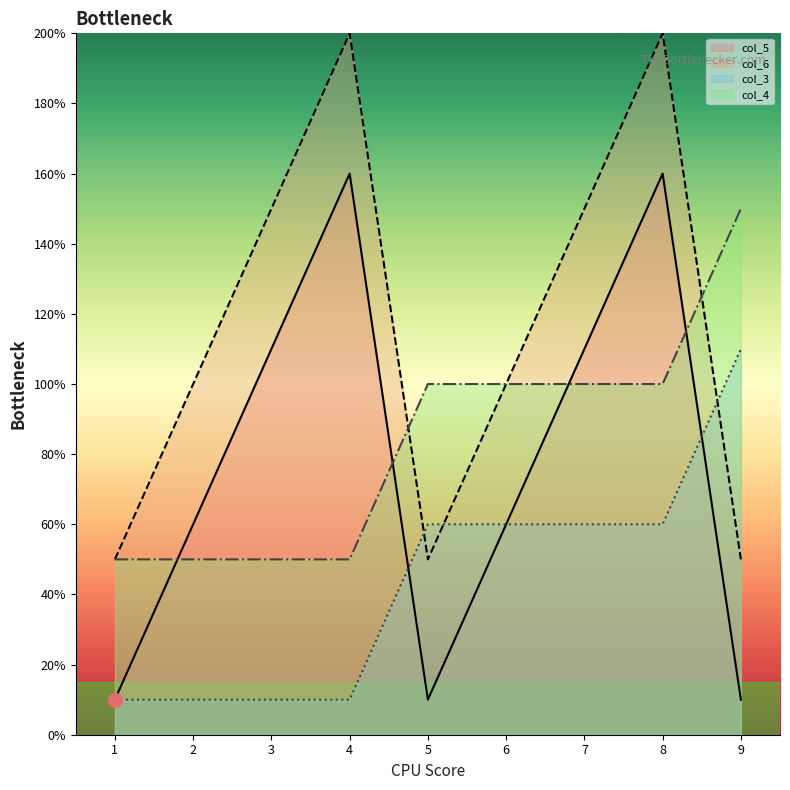

Reading right to left, transcribe all the data shown in this chart.

col_5: 10	160	110	60	10	160	110	60	10
col_6: 50	200	150	100	50	200	150	100	50
col_3: 110	60	60	60	60	10	10	10	10
col_4: 150	100	100	100	100	50	50	50	50